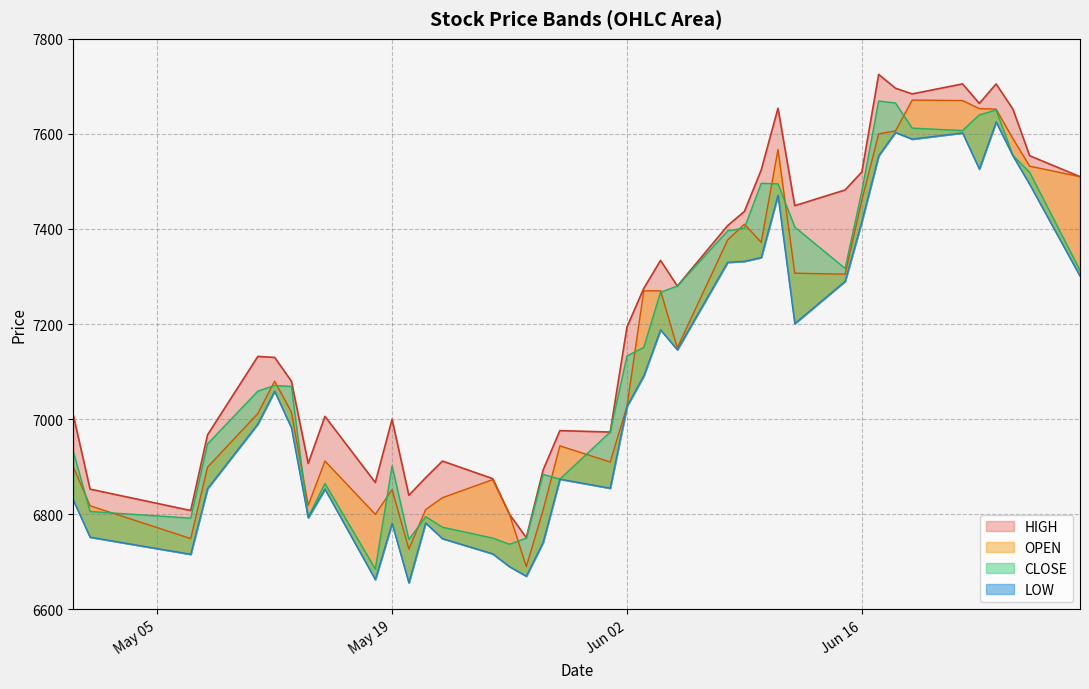

What is the difference between the highest and lowest values at 32?

114